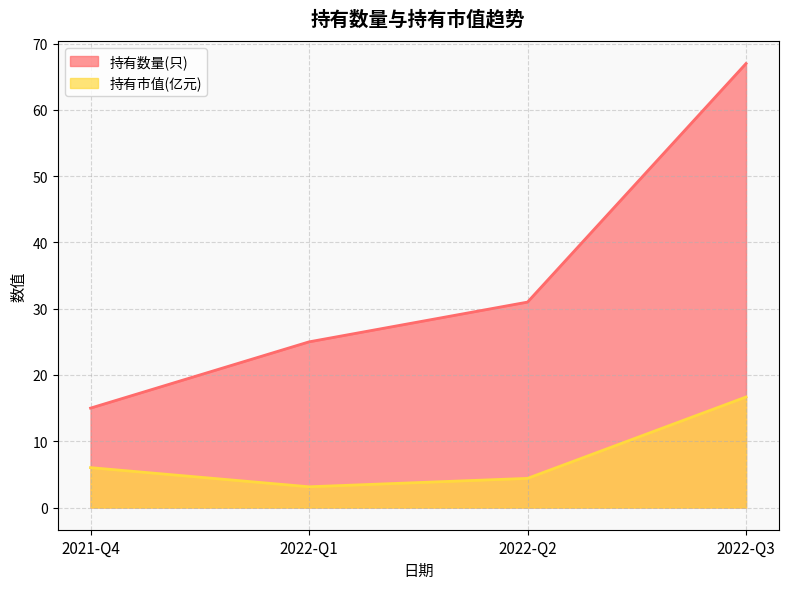

True or false: 持有数量(只) and 持有市值(亿元) intersect in this chart.

False